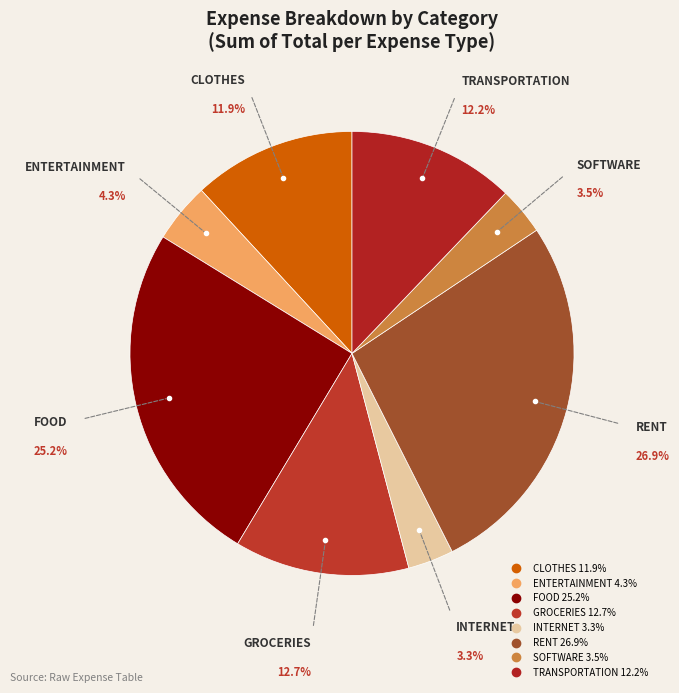

Approximately how many times larger is the value at CLOTHES compared to SOFTWARE?

3.4